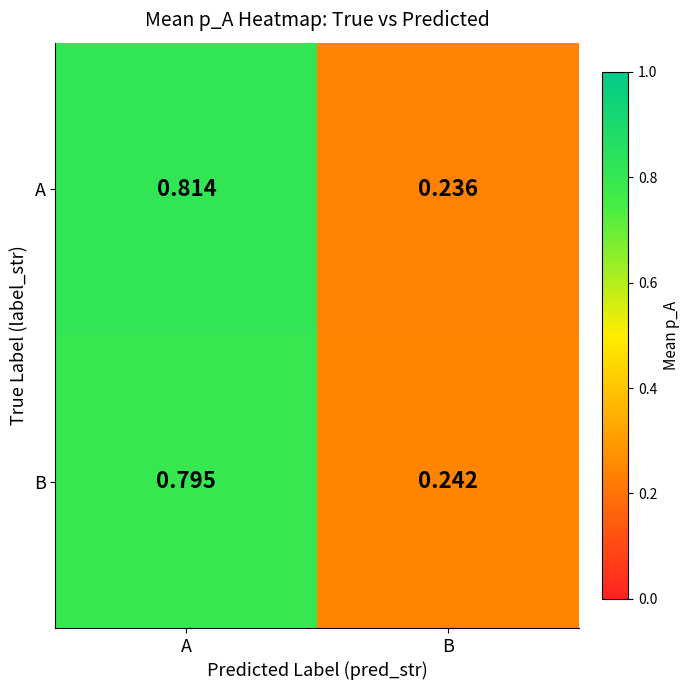

At which category is the sum across all series the highest?

A